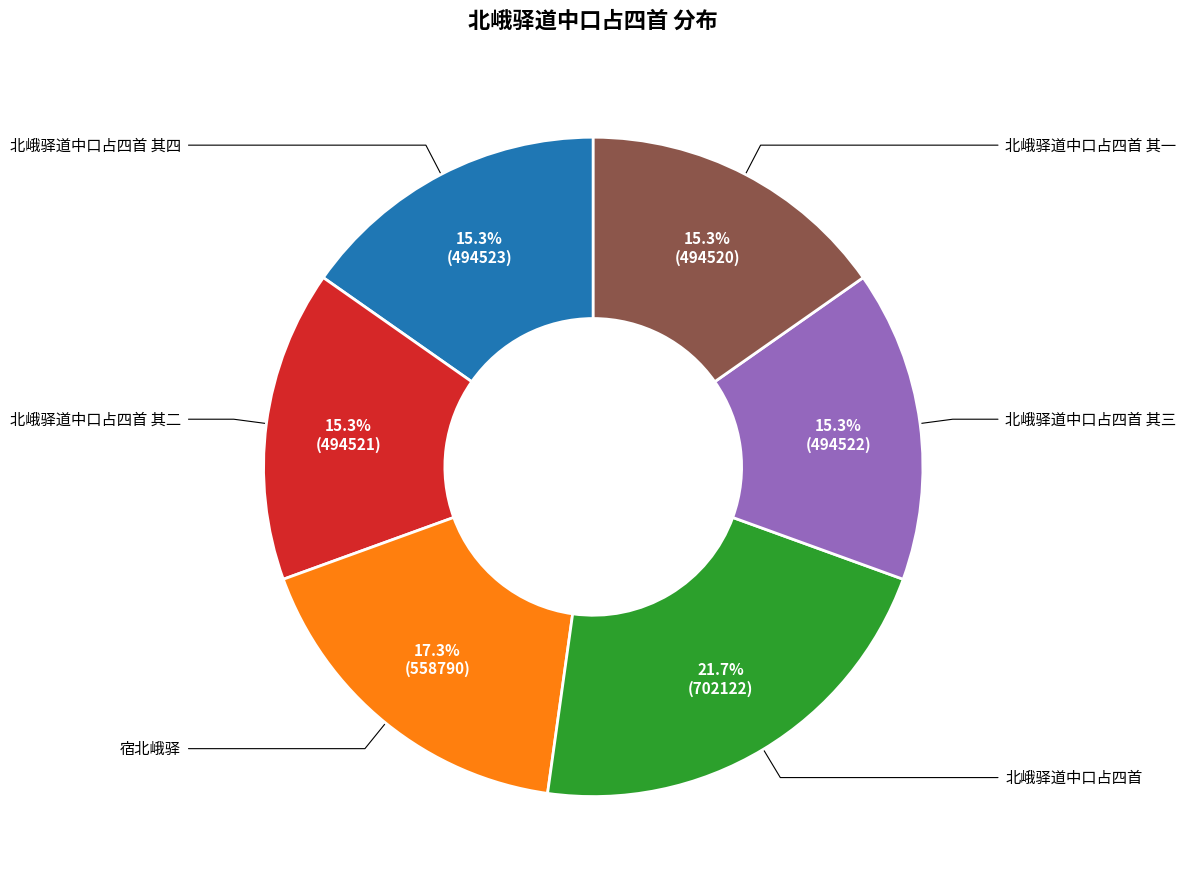

Combined, do 宿北峨驿 and 北峨驿道中口占四首 其二 account for over 50%?

No